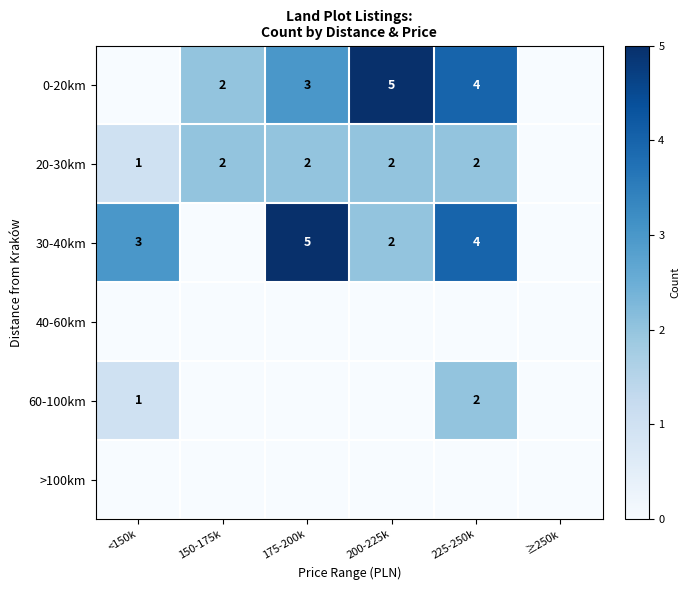

True or false: 20-30km has a value of 2 at 225-250k.

True